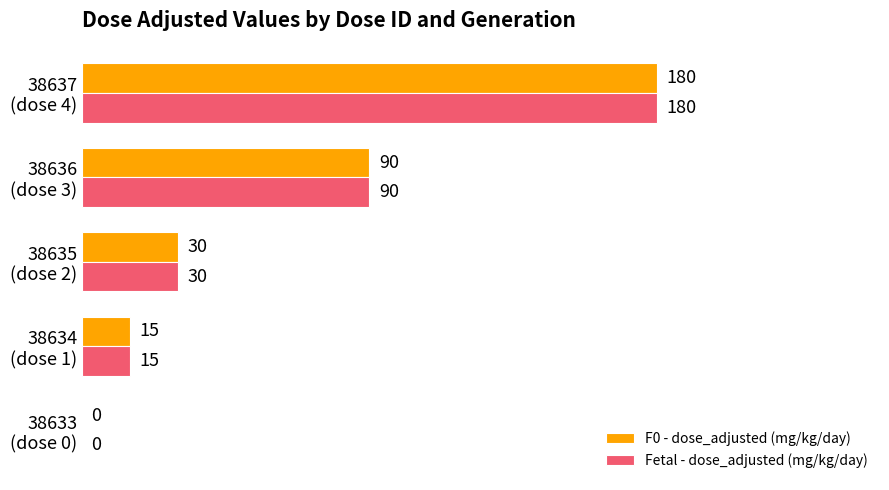

What is the maximum value for Fetal - dose_adjusted (mg/kg/day)?

180